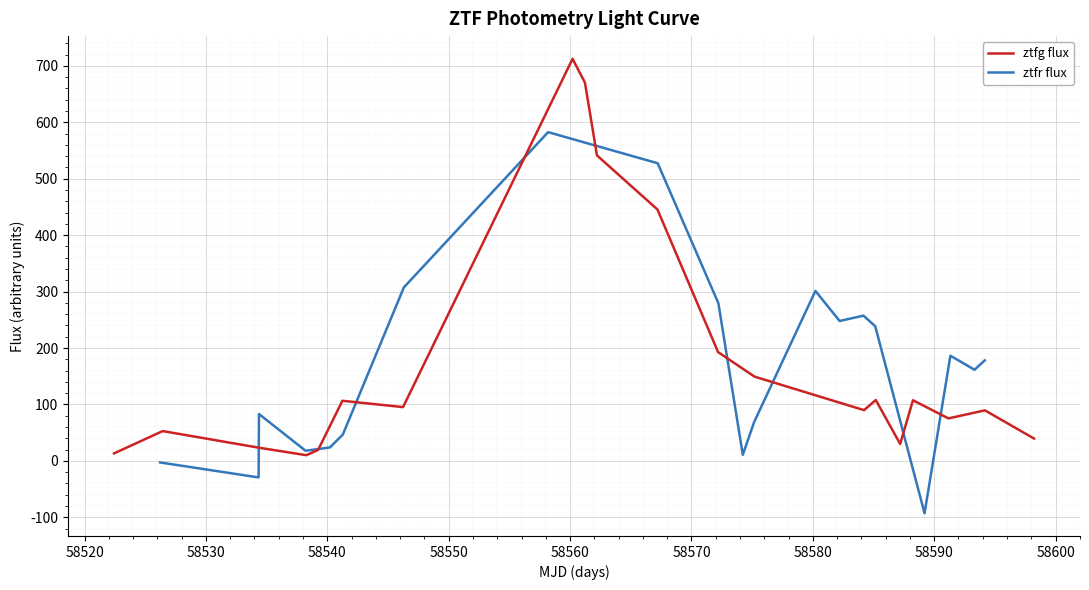

Which series has the widest spread of values?

ztfg flux